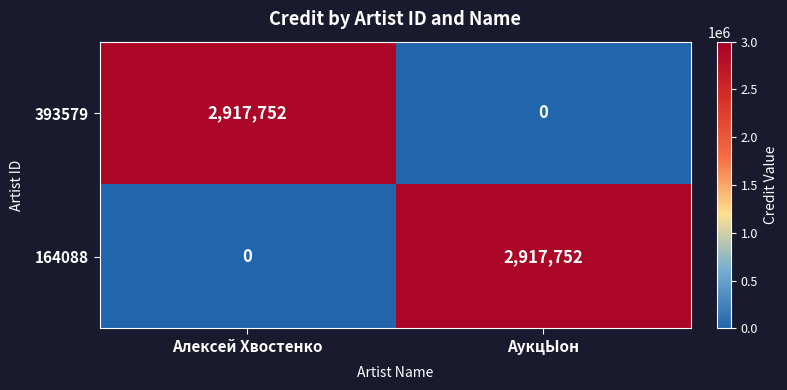

Rank the series at Алексей Хвостенко from highest to lowest value.

393579, 164088